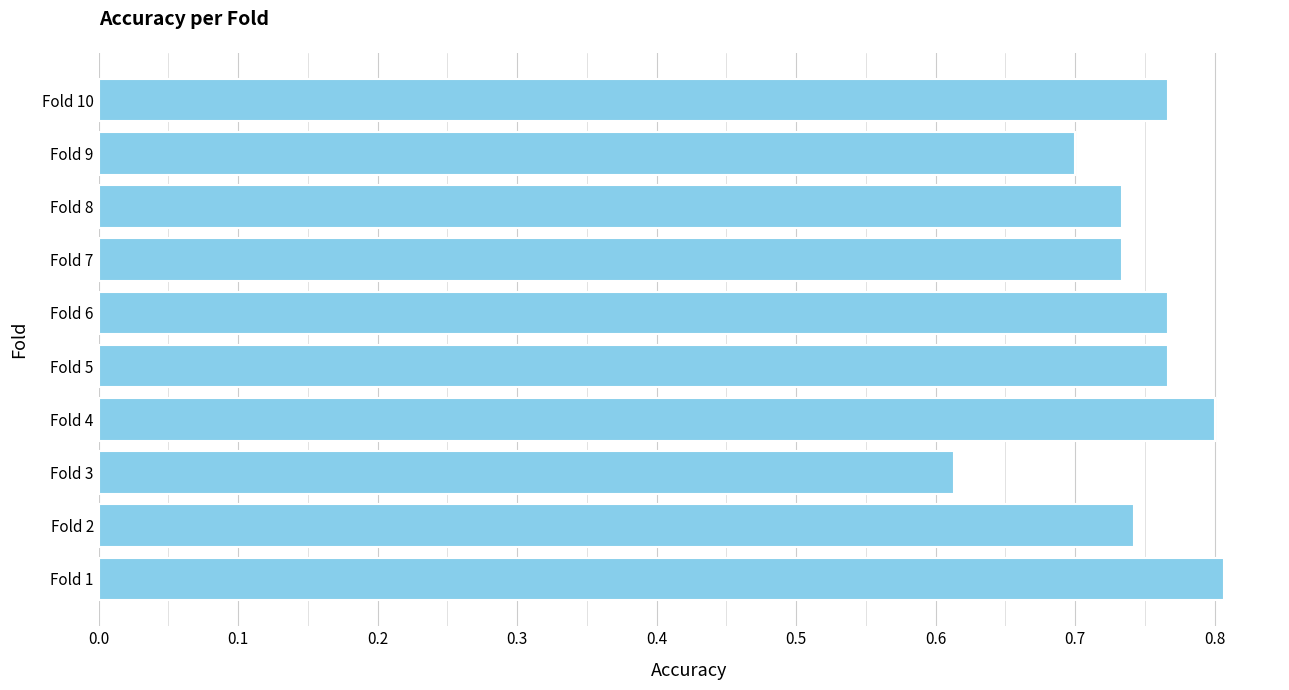

What is the sum of all values?

7.4